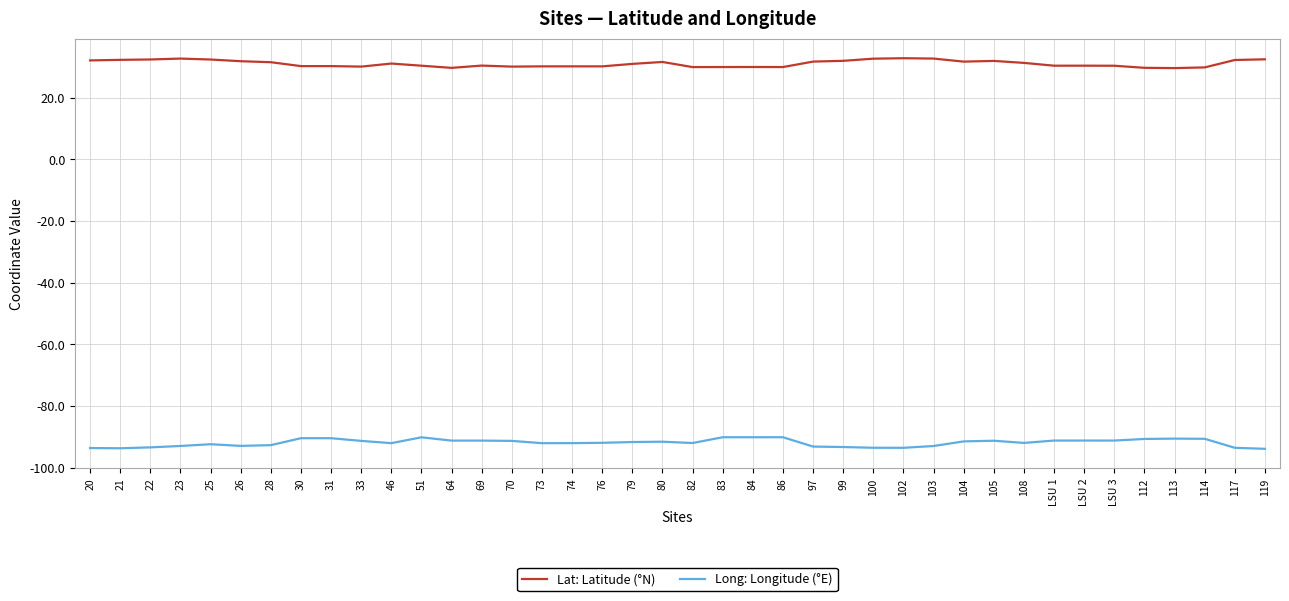

Is the value of Long: Longitude (°E) at 23 greater than the value of Lat: Latitude (°N) at 30?

No